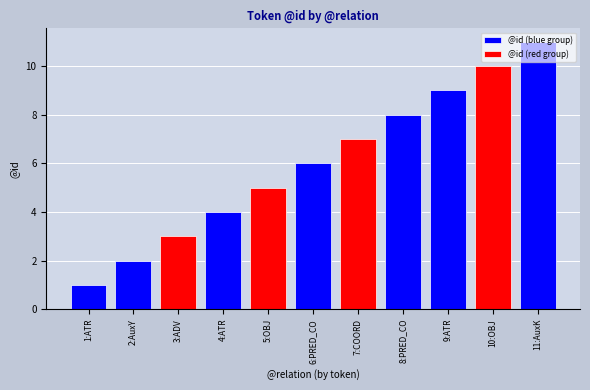

Count the values in the range 3 to 9.

7